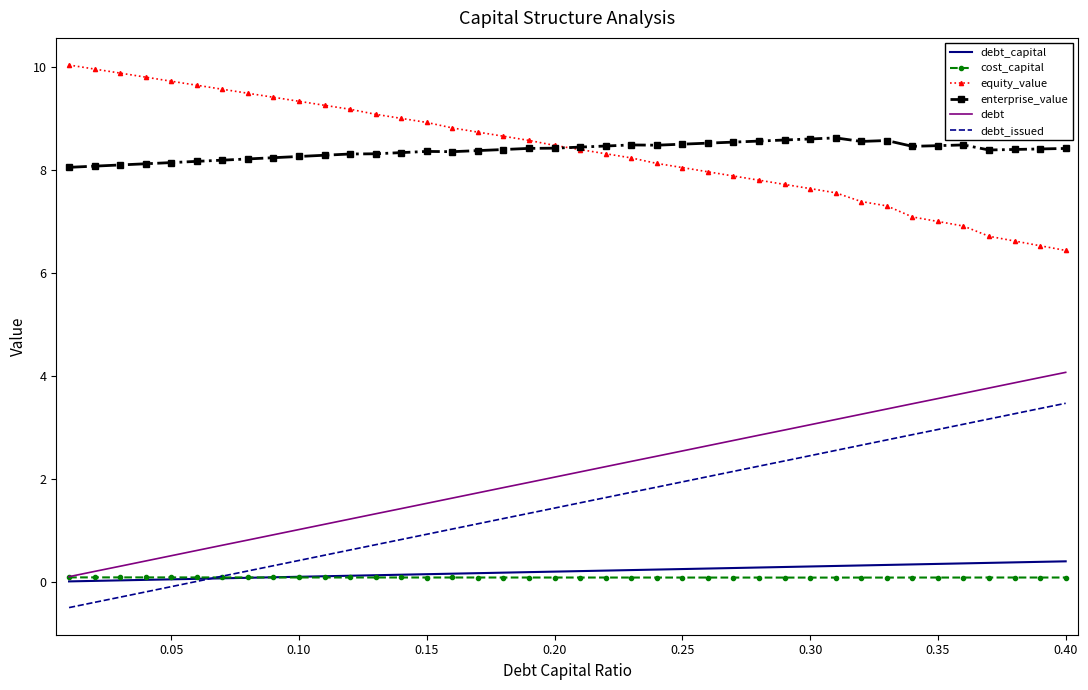

True or false: equity_value and debt cross at least once.

False